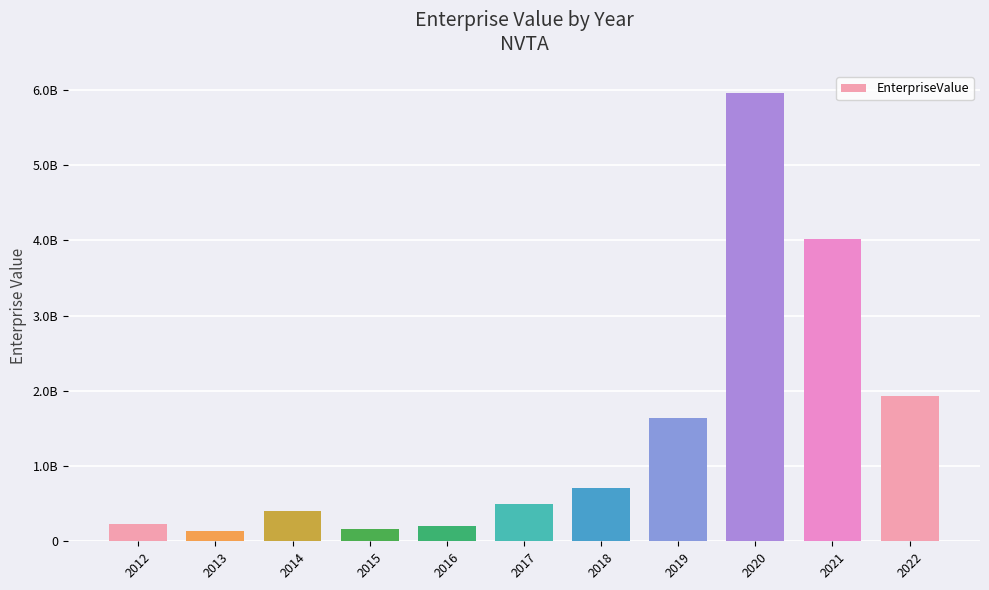

List the labels in order of value, smallest first.

2013, 2015, 2016, 2012, 2014, 2017, 2018, 2019, 2022, 2021, 2020